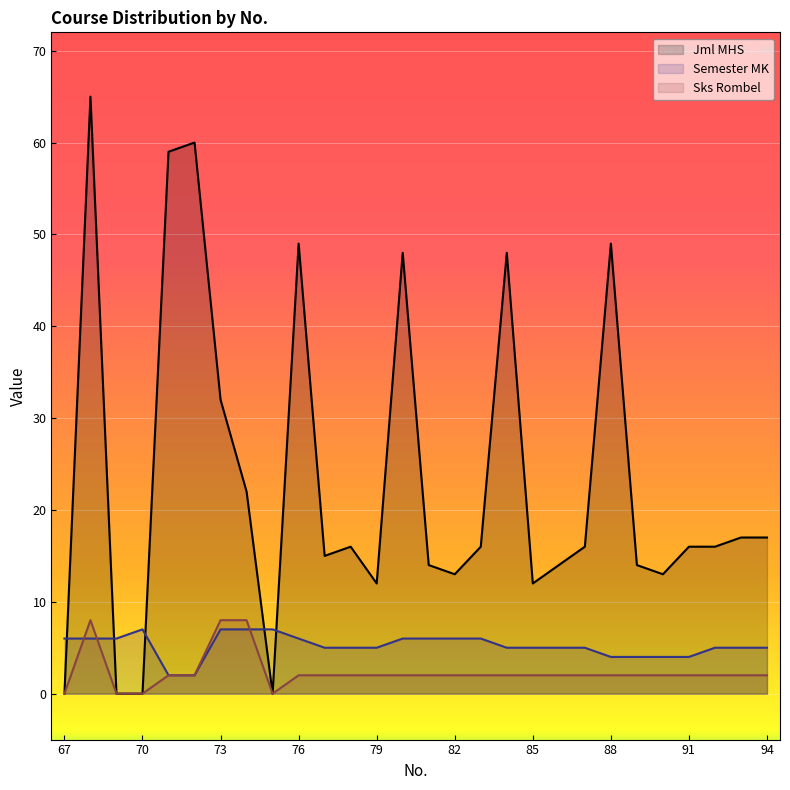

The Sks Rombel series shows 2 at 85. True or false?

True